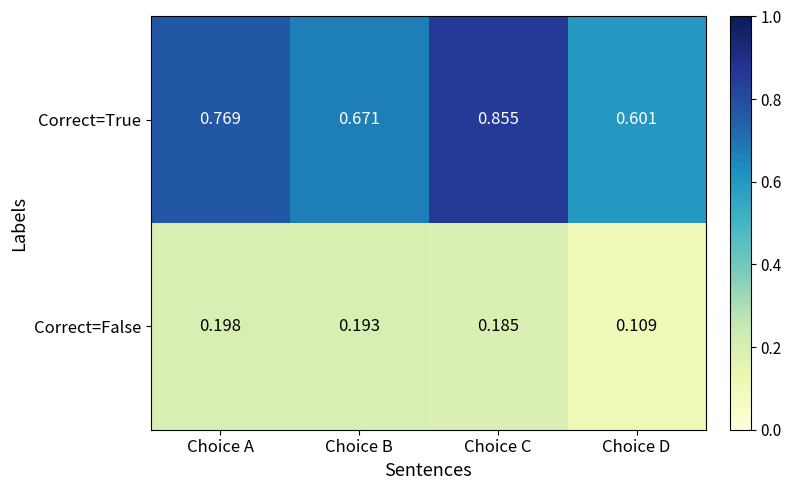

Is the value of Correct=False at Choice B greater than the value of Correct=True at Choice A?

No